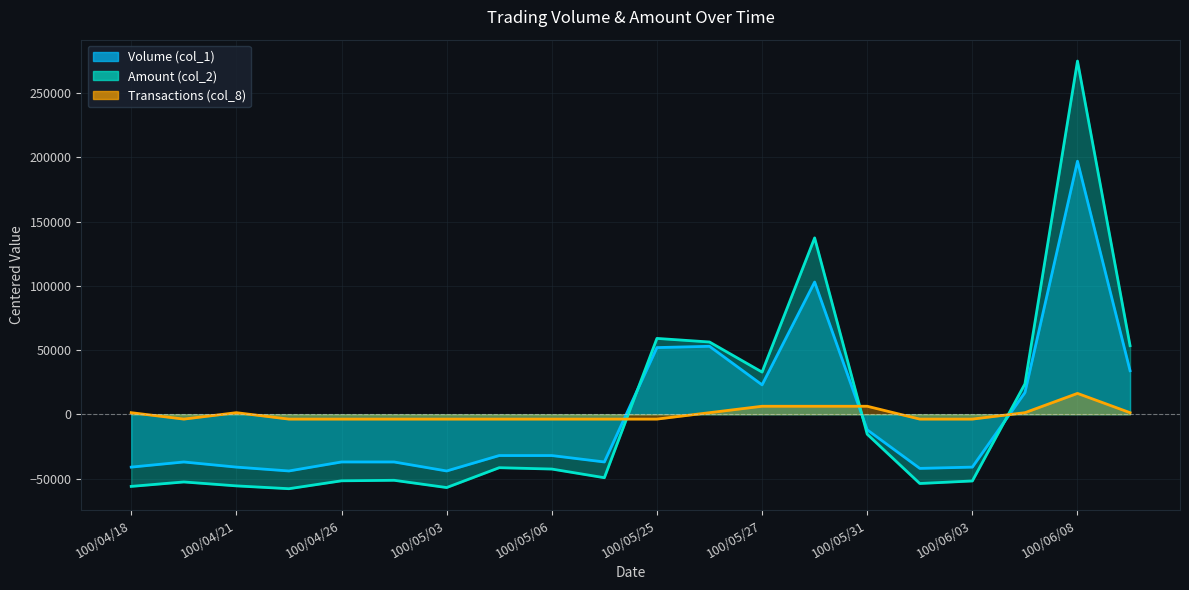

How many lines are shown in the chart?

3